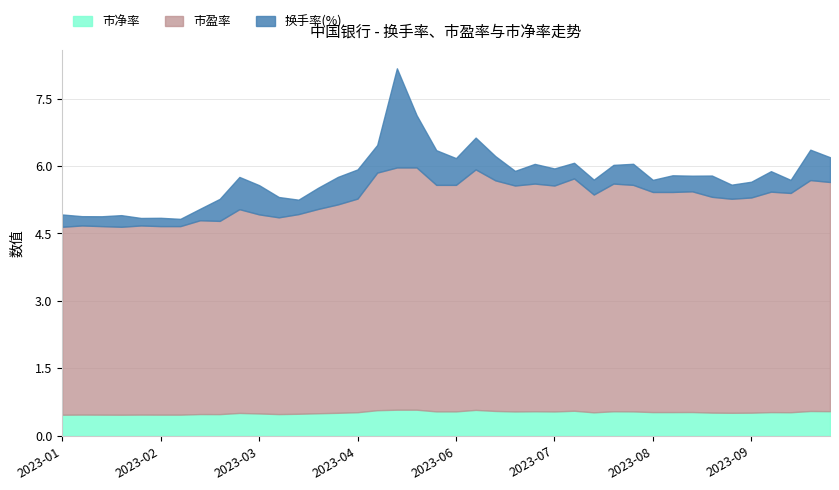

What is the total value across all series at 2023-04?

5.9